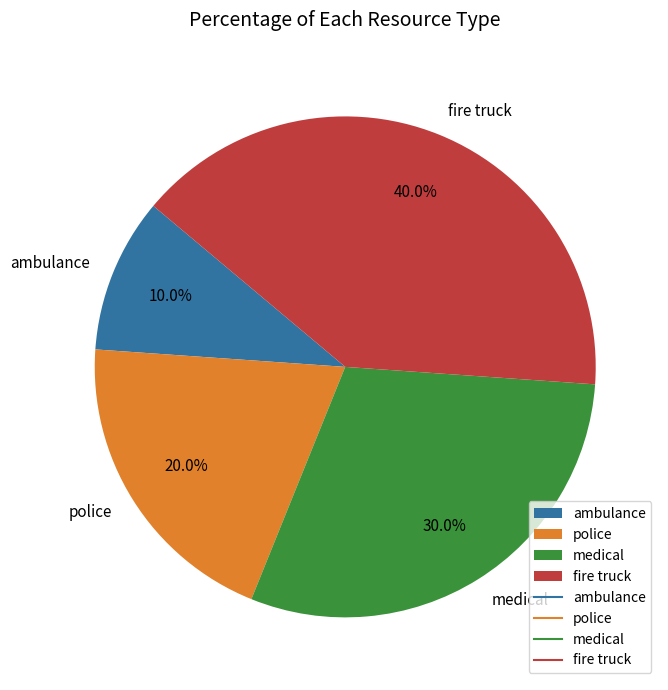

Which slice is the largest?

fire truck